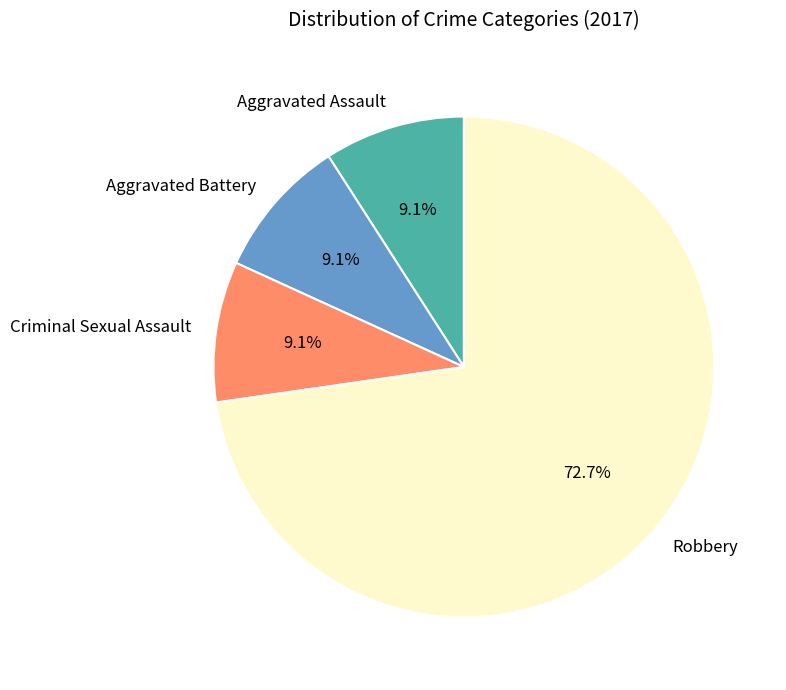

To the nearest percent, what is the average slice percentage?

25%